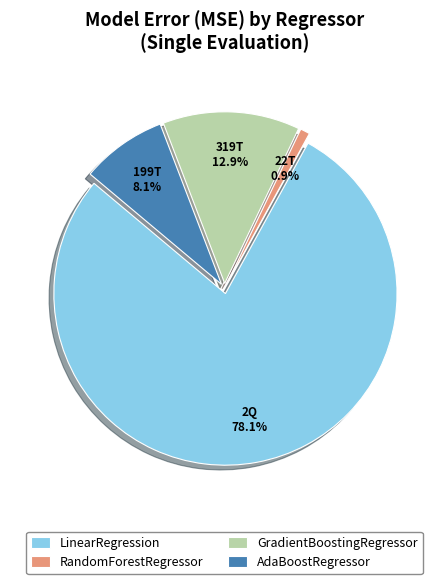

To the nearest percent, what portion does RandomForestRegressor represent?

1%